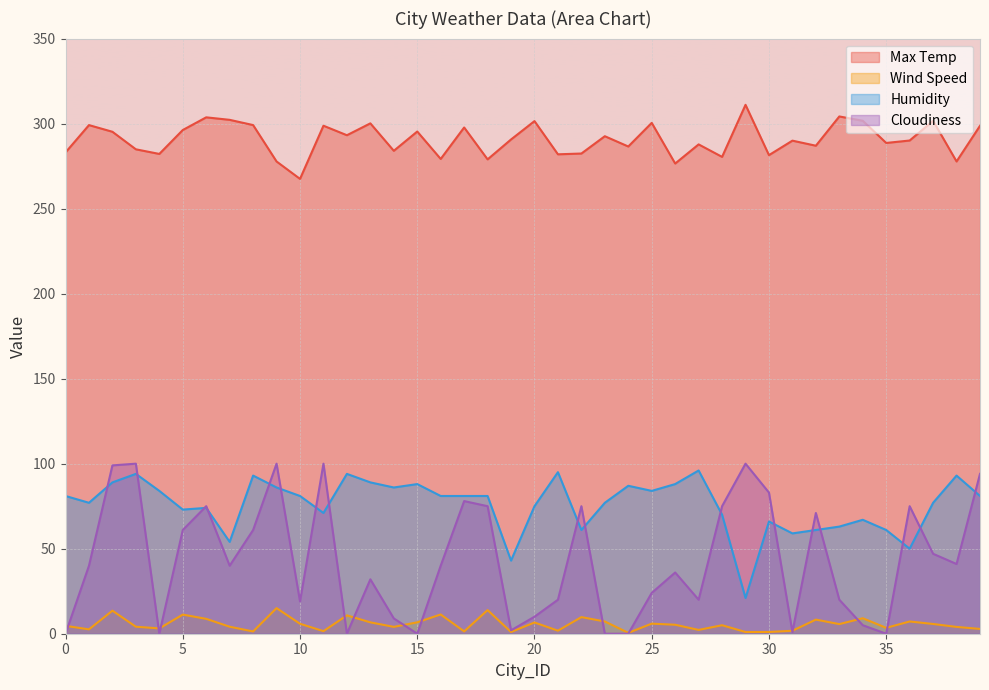

Reading right to left, what are all the values shown in this chart?

Max Temp: 39=298.7	38=277.7	37=301.6	36=290.1	35=288.6	34=301.7	33=304.2	32=287.0	31=290.0	30=281.5	29=311.0	28=280.4	27=287.8	26=276.5	25=300.4	24=286.5	23=292.6	22=282.4	21=281.9	20=301.5	19=290.7	18=279.0	17=297.7	16=279.2	15=295.3	14=284.0	13=300.1	12=293.2	11=298.8	10=267.5	9=277.7	8=299.1	7=302.2	6=303.7	5=296.2	4=282.2	3=284.9	2=295.2	1=299.1	0=283.0
Wind Speed: 39=2.8	38=4.0	37=5.7	36=7.2	35=3.5	34=9.1	33=5.7	32=8.3	31=1.7	30=1.0	29=1.0	28=5.0	27=2.2	26=5.3	25=5.9	24=0.5	23=7.2	22=9.8	21=1.8	20=6.6	19=1.0	18=13.9	17=1.4	16=11.3	15=6.7	14=4.0	13=6.7	12=10.8	11=1.5	10=5.9	9=15.1	8=1.3	7=4.1	6=8.8	5=11.2	4=3.1	3=4.1	2=13.6	1=2.6	0=4.6
Humidity: 39=81.0	38=93.0	37=77.0	36=50.0	35=61.0	34=67.0	33=63.0	32=61.0	31=59.0	30=66.0	29=21.0	28=70.0	27=96.0	26=88.0	25=84.0	24=87.0	23=77.0	22=61.0	21=95.0	20=75.0	19=43.0	18=81.0	17=81.0	16=81.0	15=88.0	14=86.0	13=89.0	12=94.0	11=71.0	10=81.0	9=86.0	8=93.0	7=54.0	6=74.0	5=73.0	4=84.0	3=94.0	2=89.0	1=77.0	0=81.0
Cloudiness: 39=94.0	38=41.0	37=47.0	36=75.0	35=0.0	34=5.0	33=20.0	32=71.0	31=1.0	30=83.0	29=100.0	28=75.0	27=20.0	26=36.0	25=24.0	24=0.0	23=0.0	22=75.0	21=20.0	20=10.0	19=2.0	18=75.0	17=78.0	16=40.0	15=0.0	14=9.0	13=32.0	12=0.0	11=100.0	10=19.0	9=100.0	8=61.0	7=40.0	6=75.0	5=61.0	4=0.0	3=100.0	2=99.0	1=40.0	0=0.0